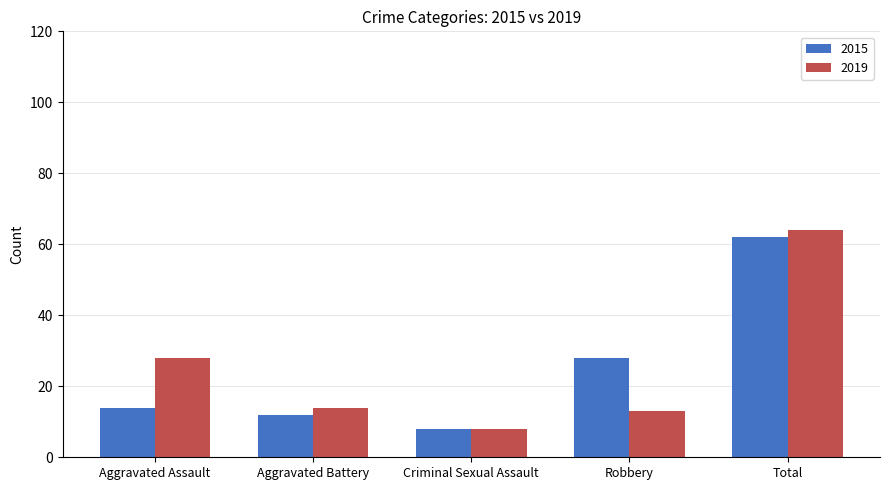

Reading right to left, transcribe all the data shown in this chart.

2015: 62	28	8	12	14
2019: 64	13	8	14	28